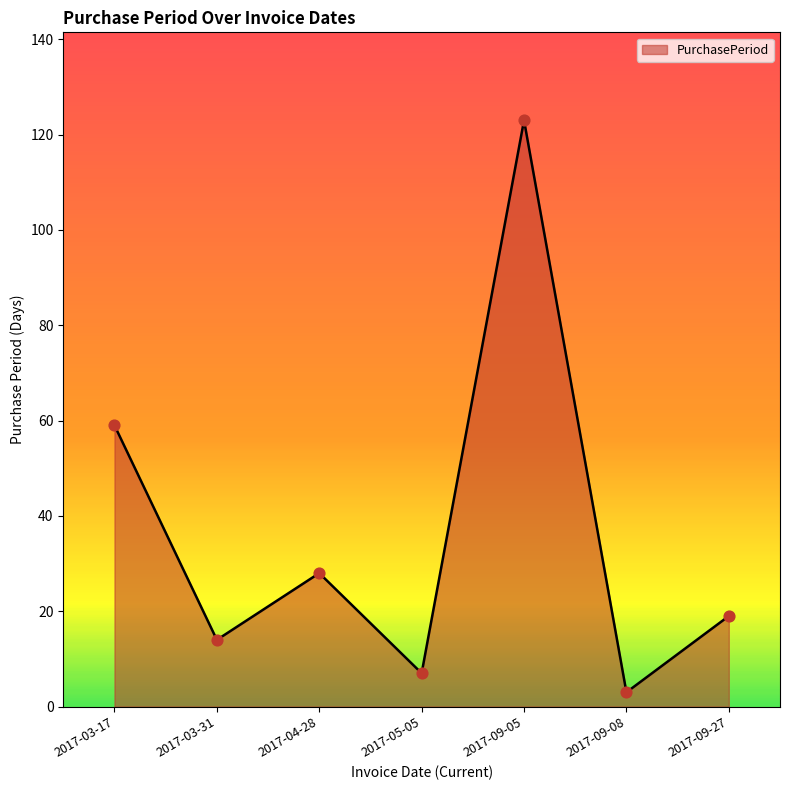

What is the ratio of the value at 2017-03-31 to the value at 2017-05-05?

2.0